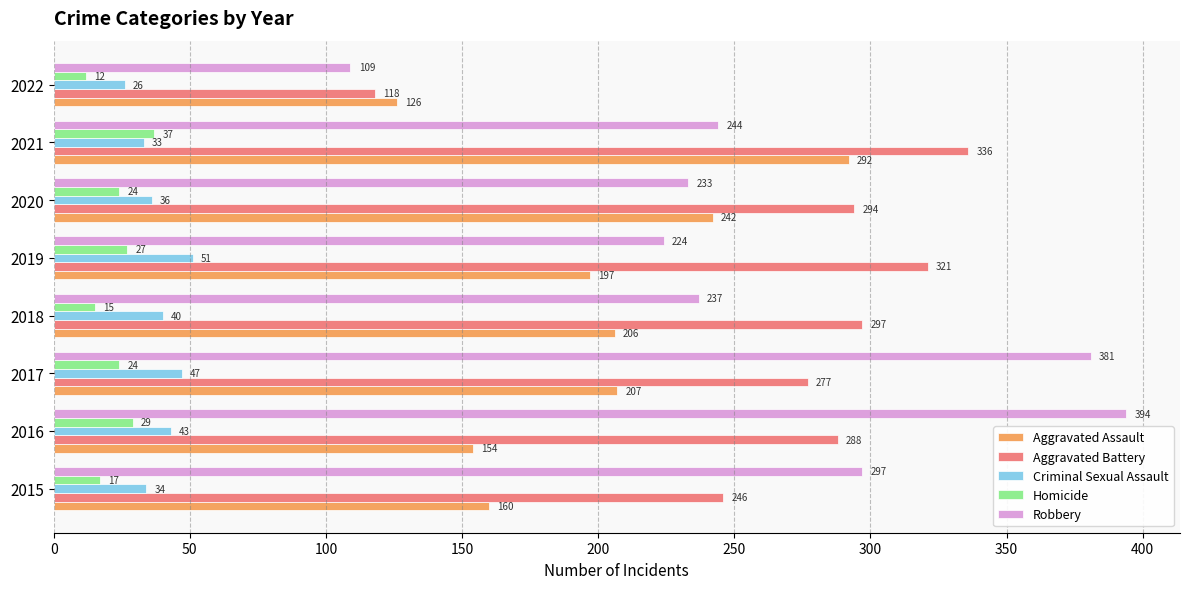

Rank the categories by Robbery value from lowest to highest.

2022, 2019, 2020, 2018, 2021, 2015, 2017, 2016